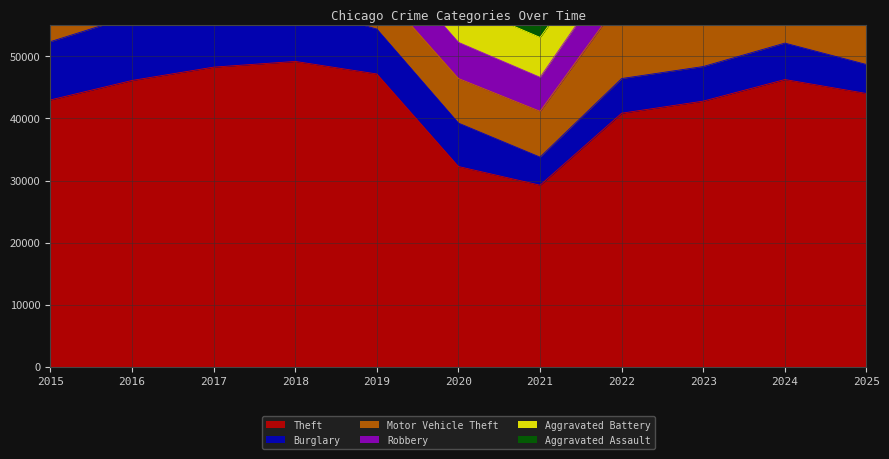

True or false: Motor Vehicle Theft has a value of 4528 at 2022.

False